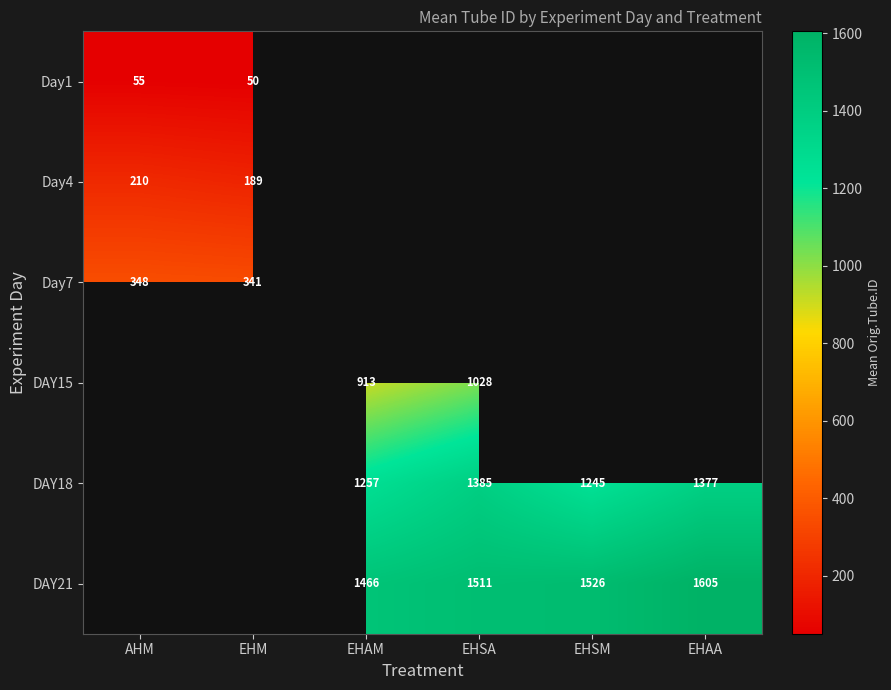

The value of DAY18 at EHAA is 2125. True or false?

False